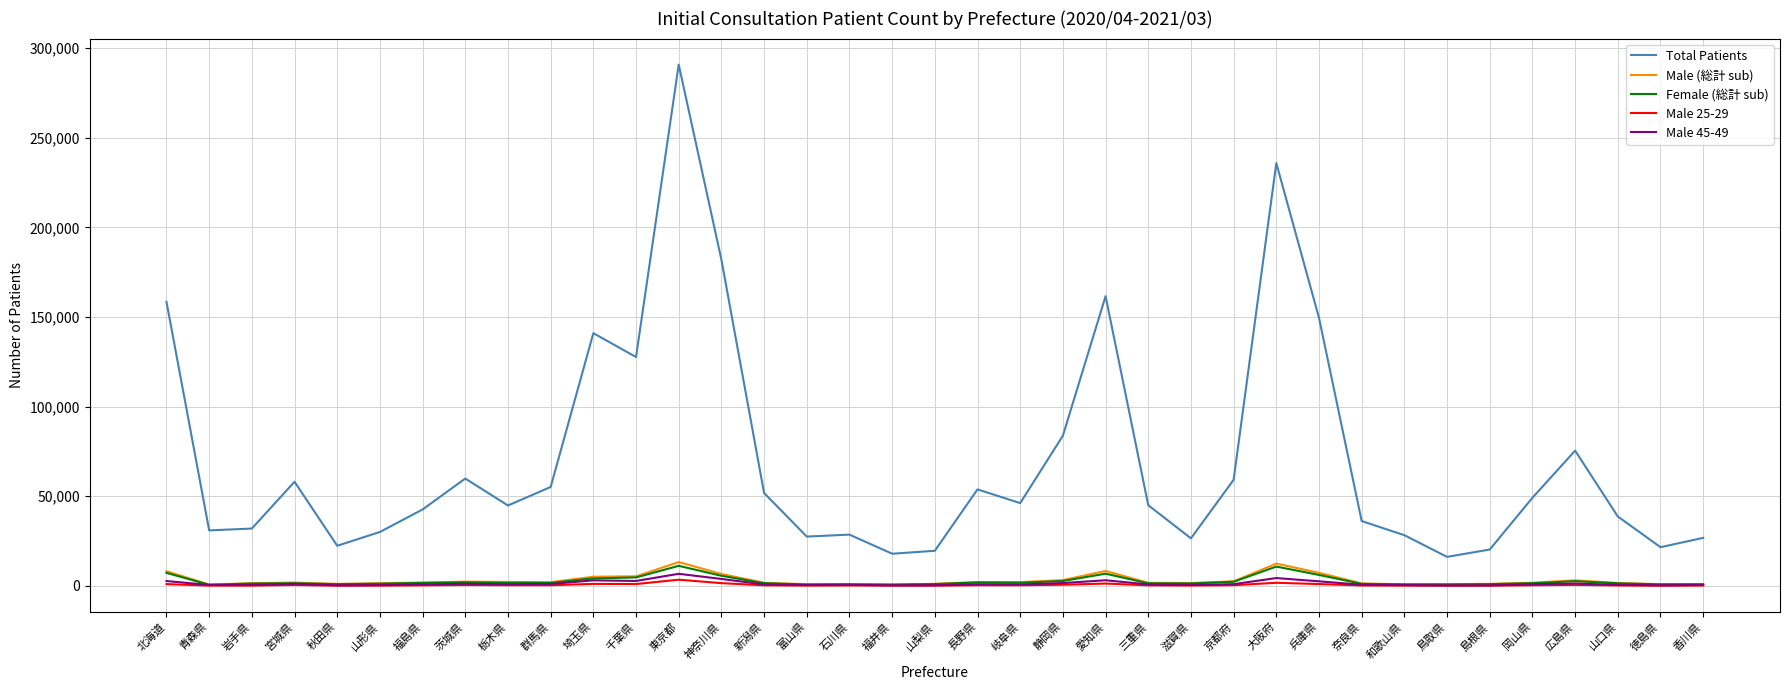

Which series changed the most between 埼玉県 and 山口県?

Total Patients